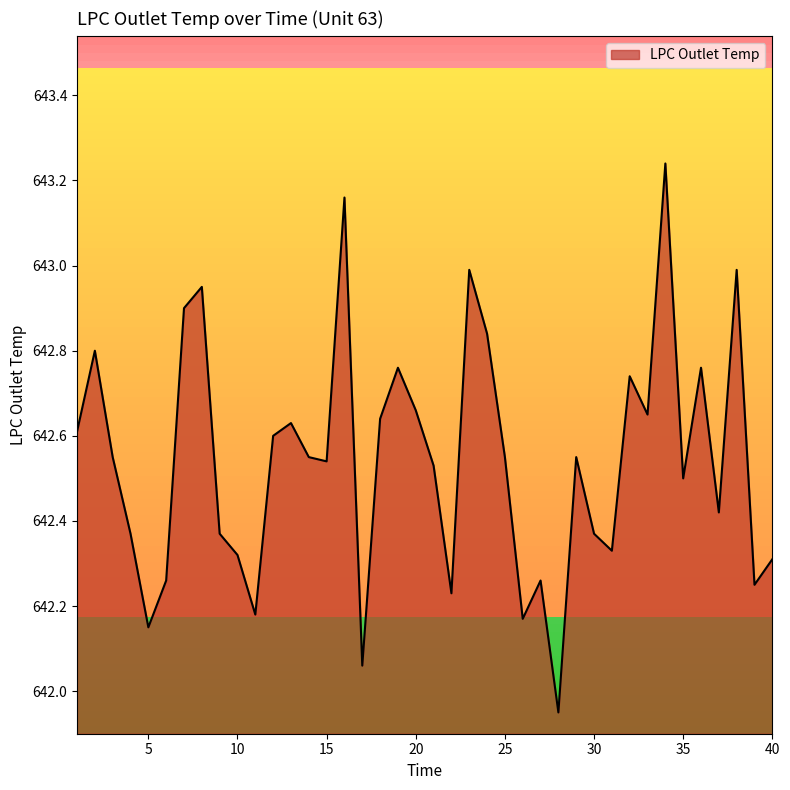

What is the difference between the maximum and minimum values?

1.3